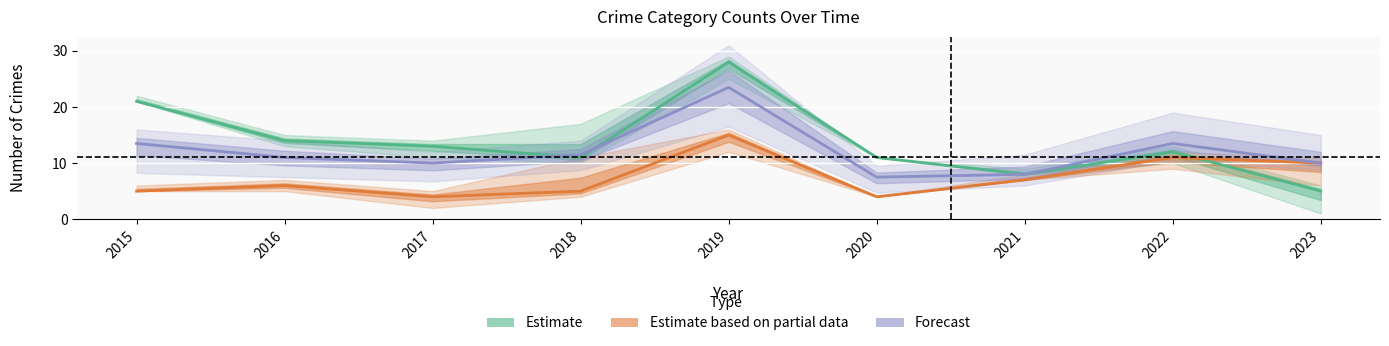

Does the chart display data point markers on the line(s)?

No